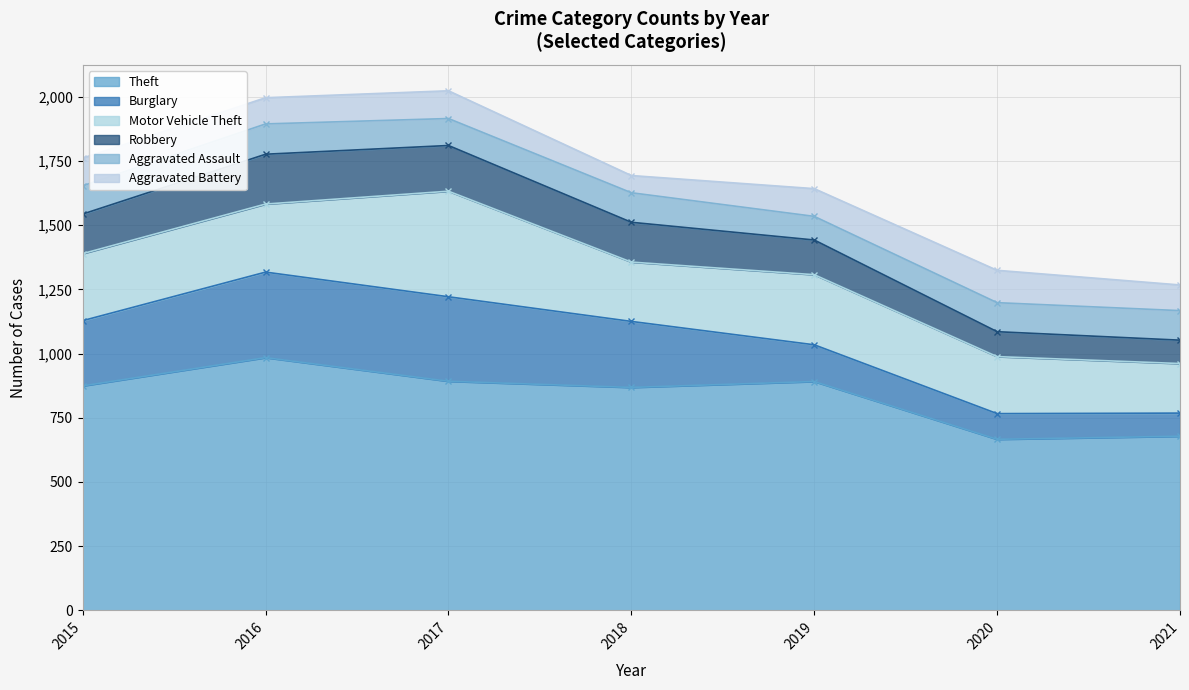

What is the average value of the Robbery series?

143